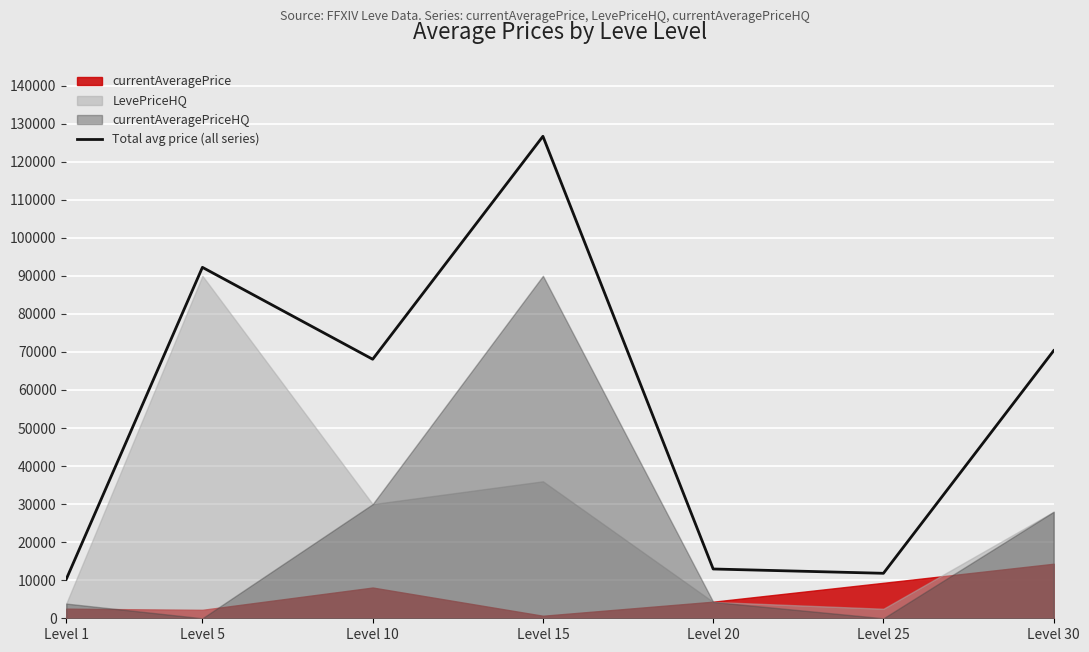

Approximately how many times larger is the value at Level 1 compared to Level 5?

0.1